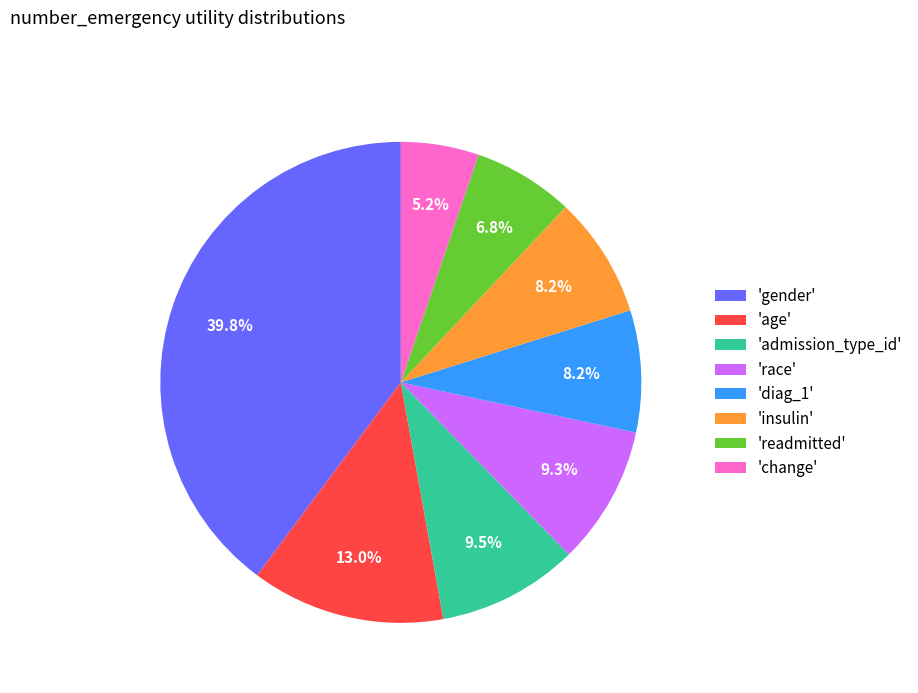

Which slice is the largest?

'gender'